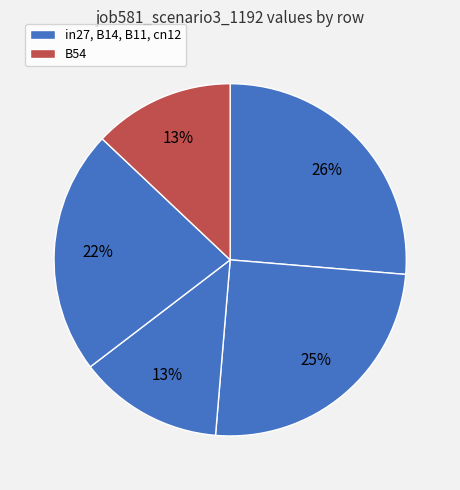

How many segments does this pie chart have?

5